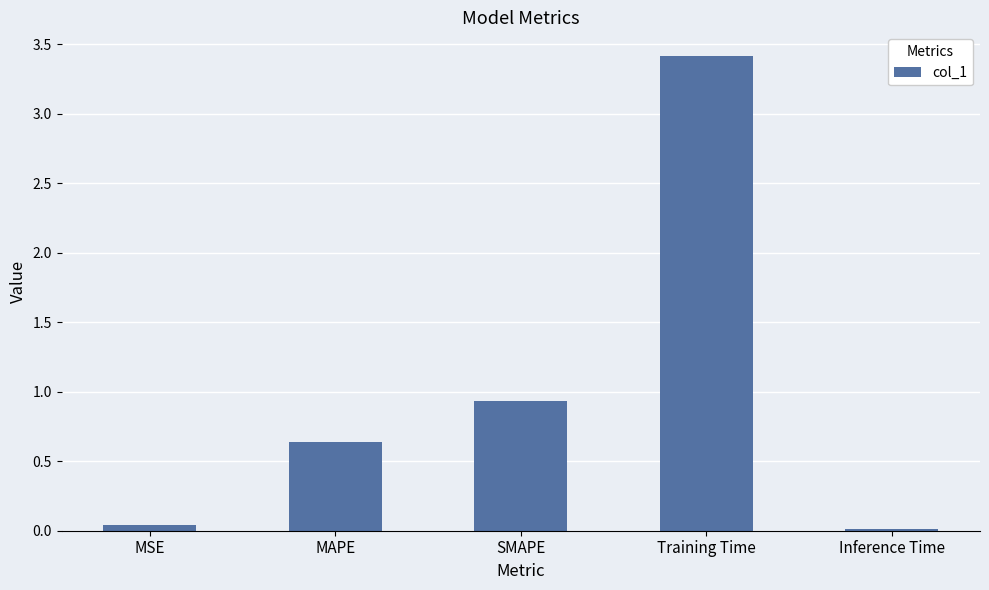

True or false: the data shows 0.6 at MAPE.

True